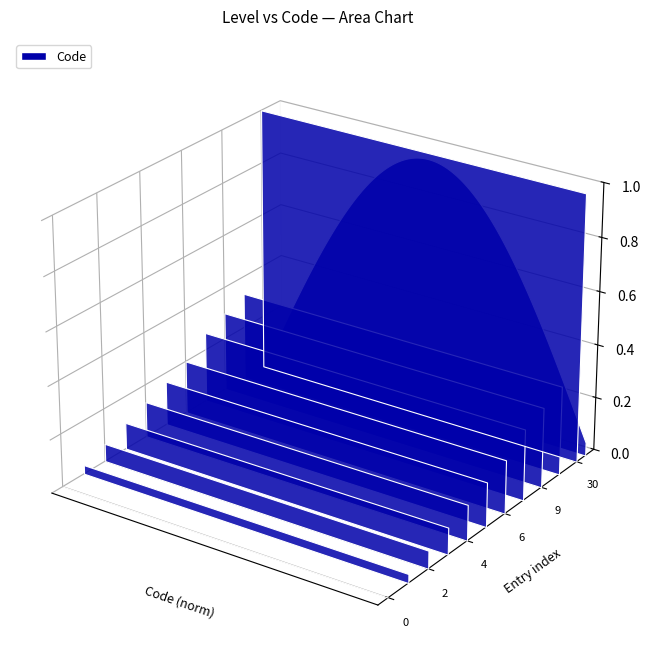

Reading left to right, extract all data points from this chart.

0=0	1=1	2=2	3=3	4=4	5=5	6=6	8=8	9=9	10=10	30=30